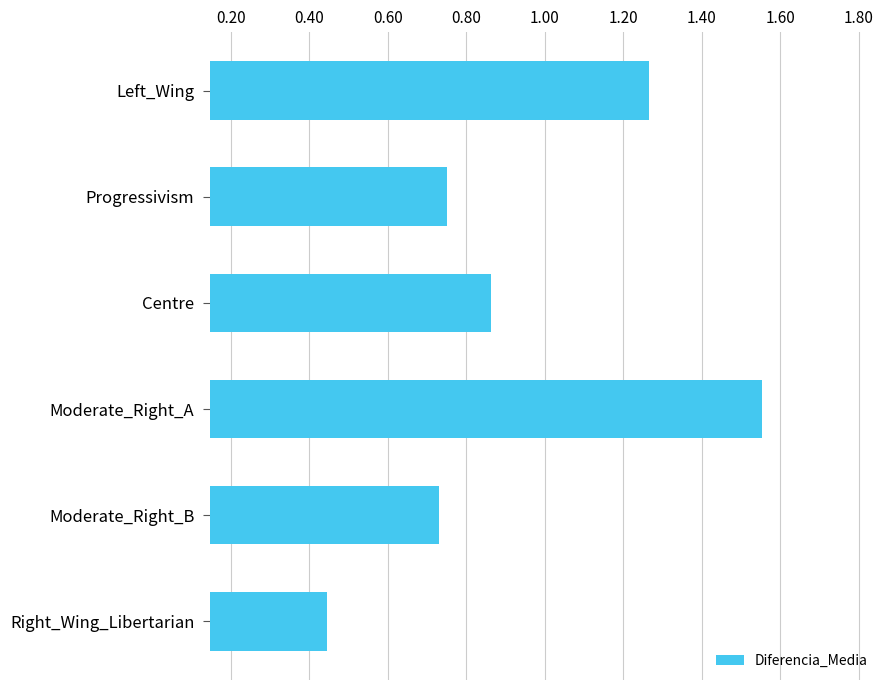

What is the label of the 1st bar from the bottom?

Right_Wing_Libertarian